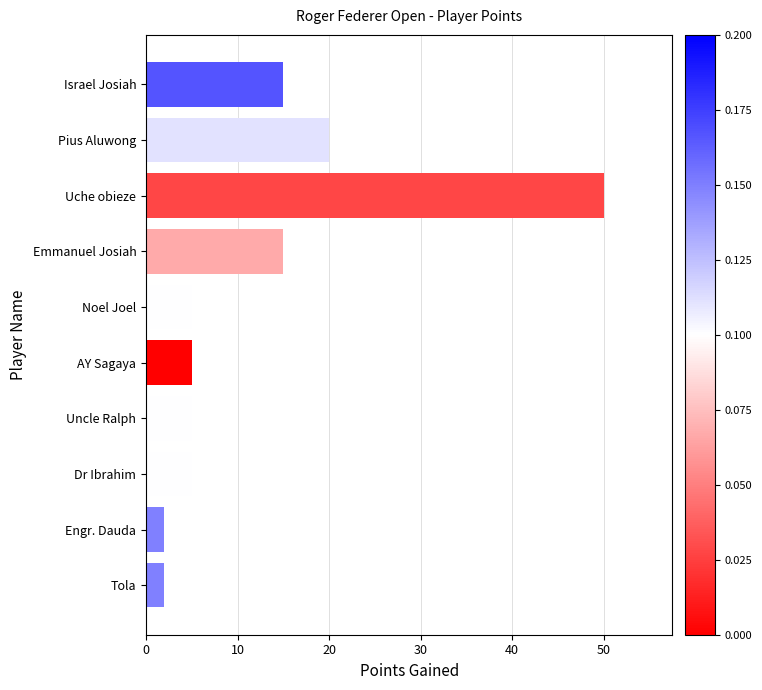

True or false: the data shows 5 at Uncle Ralph.

True